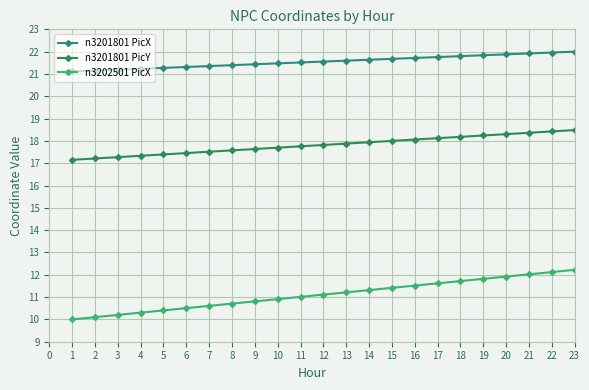

What is the sum of all n3202501 PicX values?

255.6